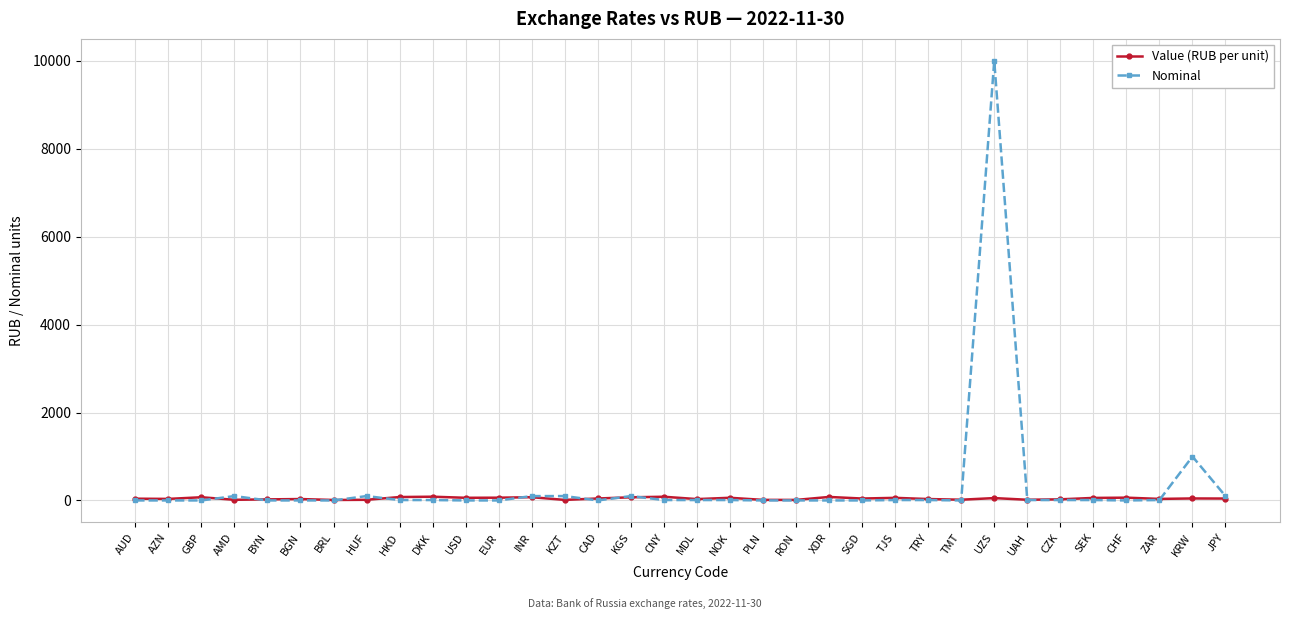

Rank the series by their maximum value, from highest to lowest.

Nominal, Value (RUB per unit)